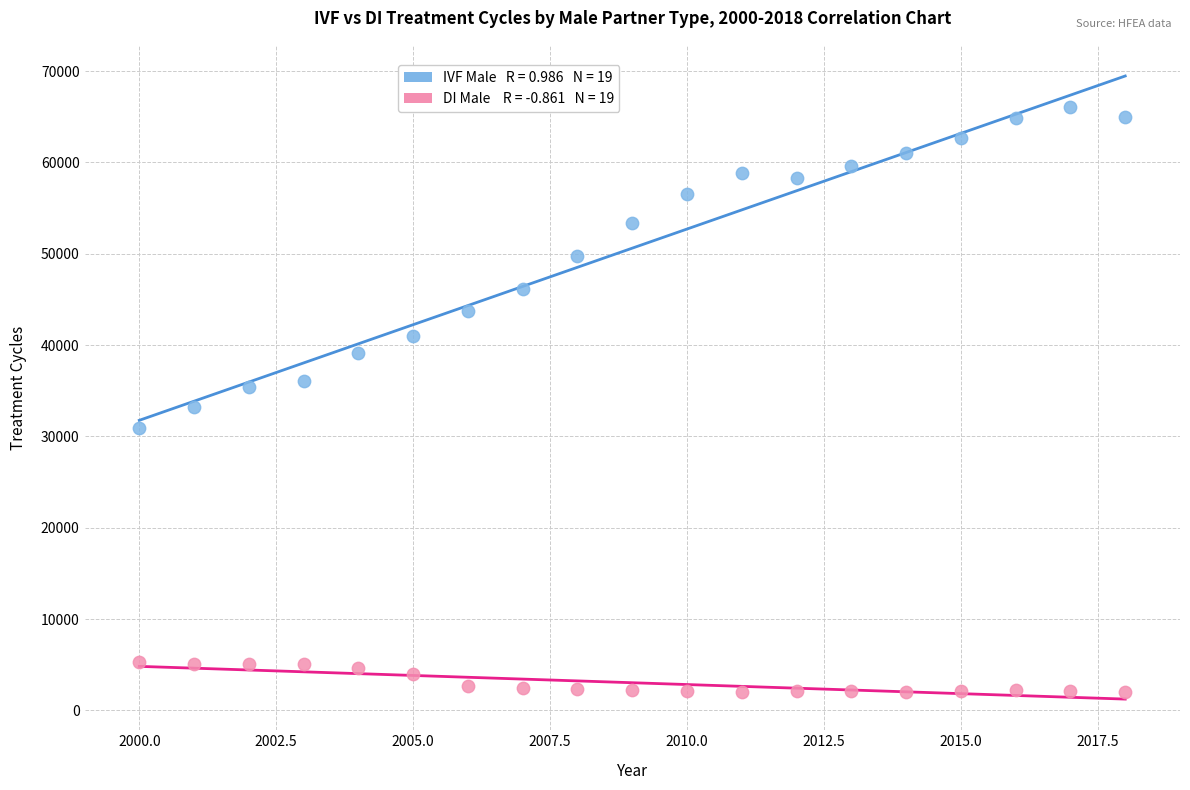

Across all data points, what is the range of X values (max minus min)?

18